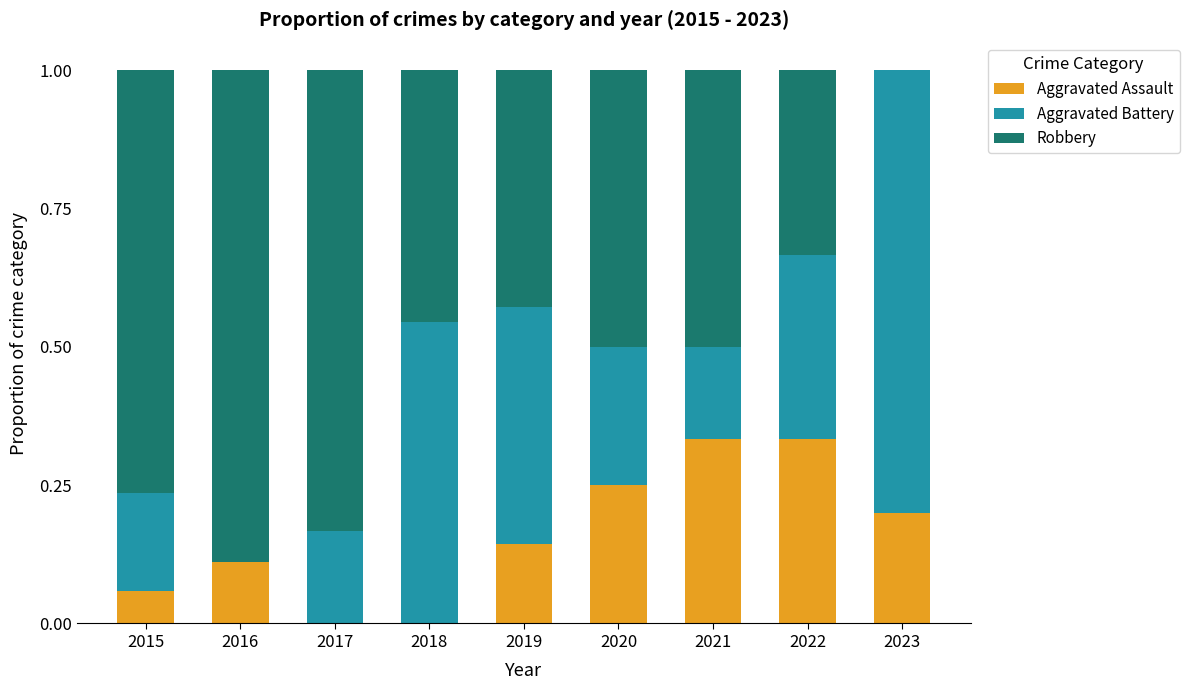

The value of Aggravated Assault at 2020 is 0.2. True or false?

True